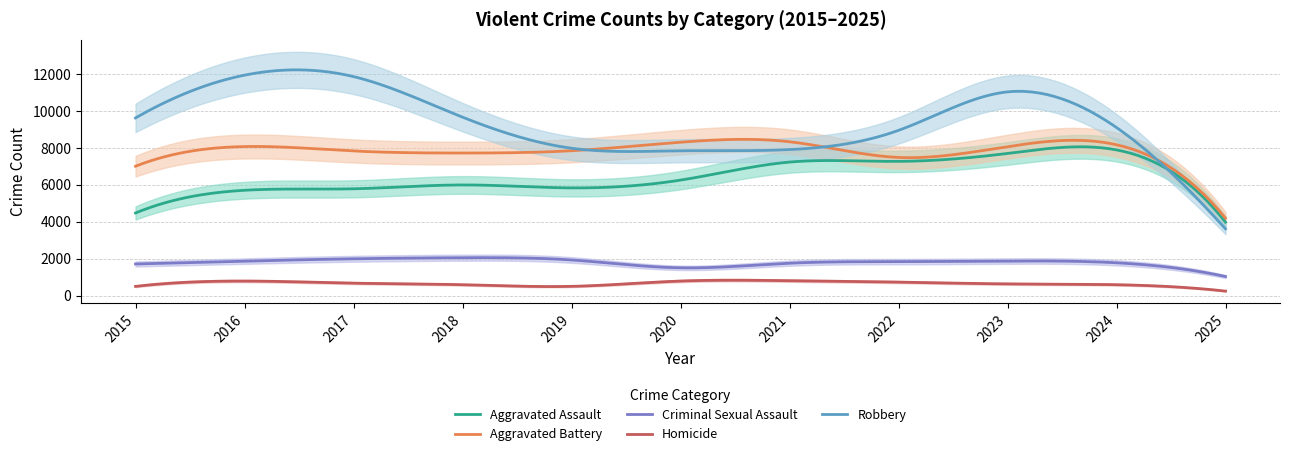

How many times do Robbery and Aggravated Assault cross each other?

1